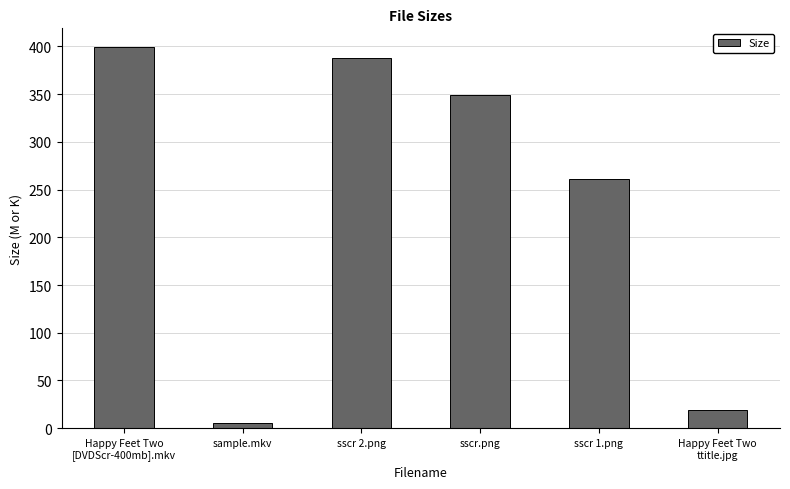

What is the ratio of the value at sscr.png to the value at sscr 1.png?

1.3